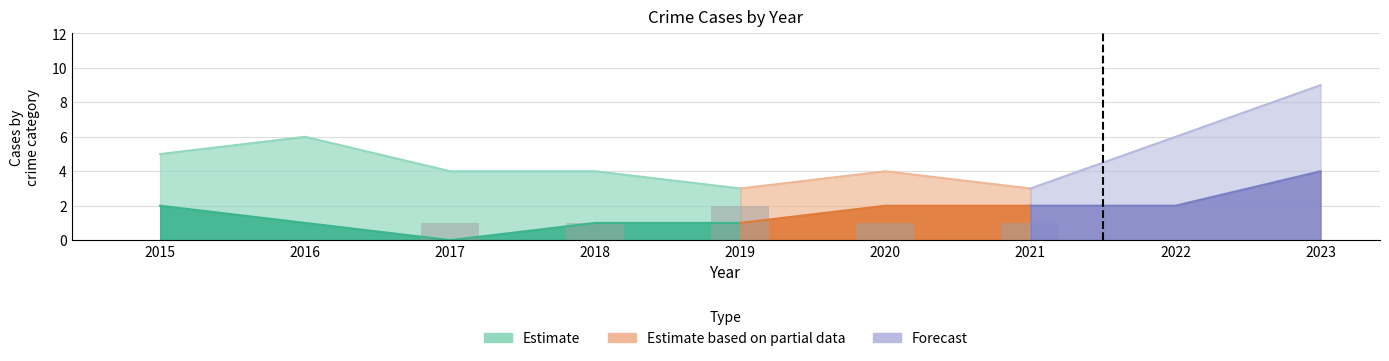

What is the greatest value displayed?

9